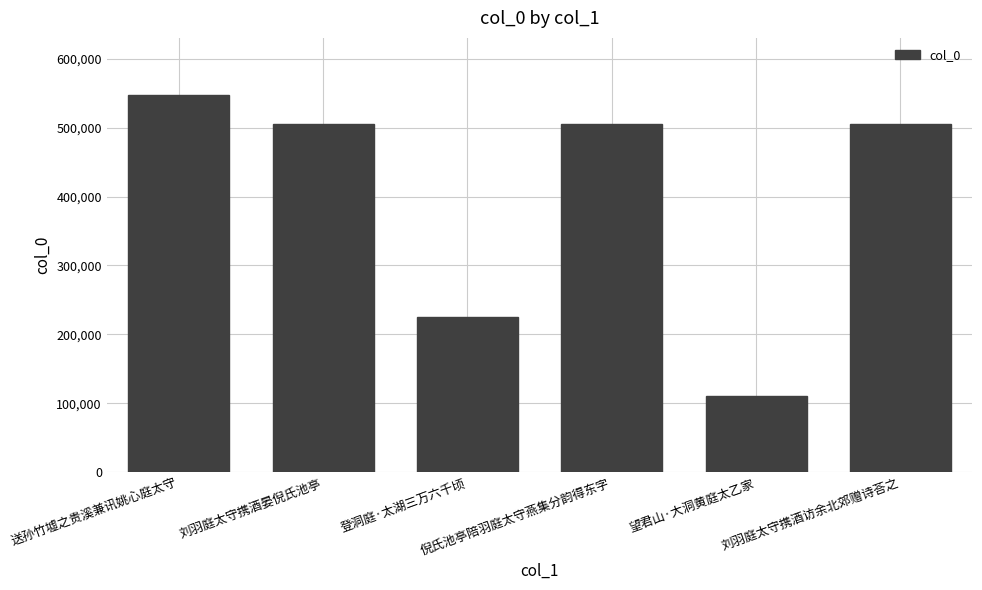

How many series are shown in this chart?

1